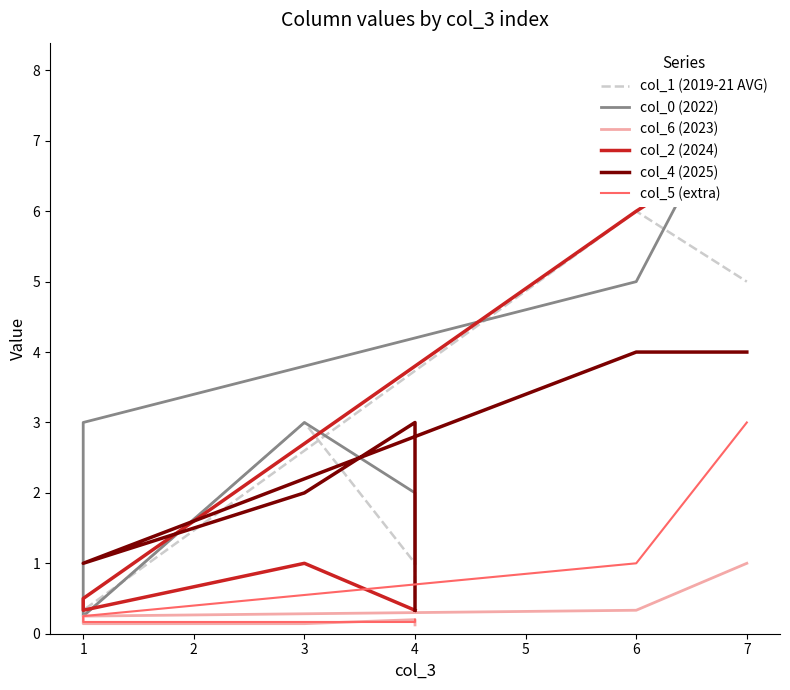

Rank the categories by col_4 (2025) value from lowest to highest.

4, 1, 1, 3, 4, 6, 7